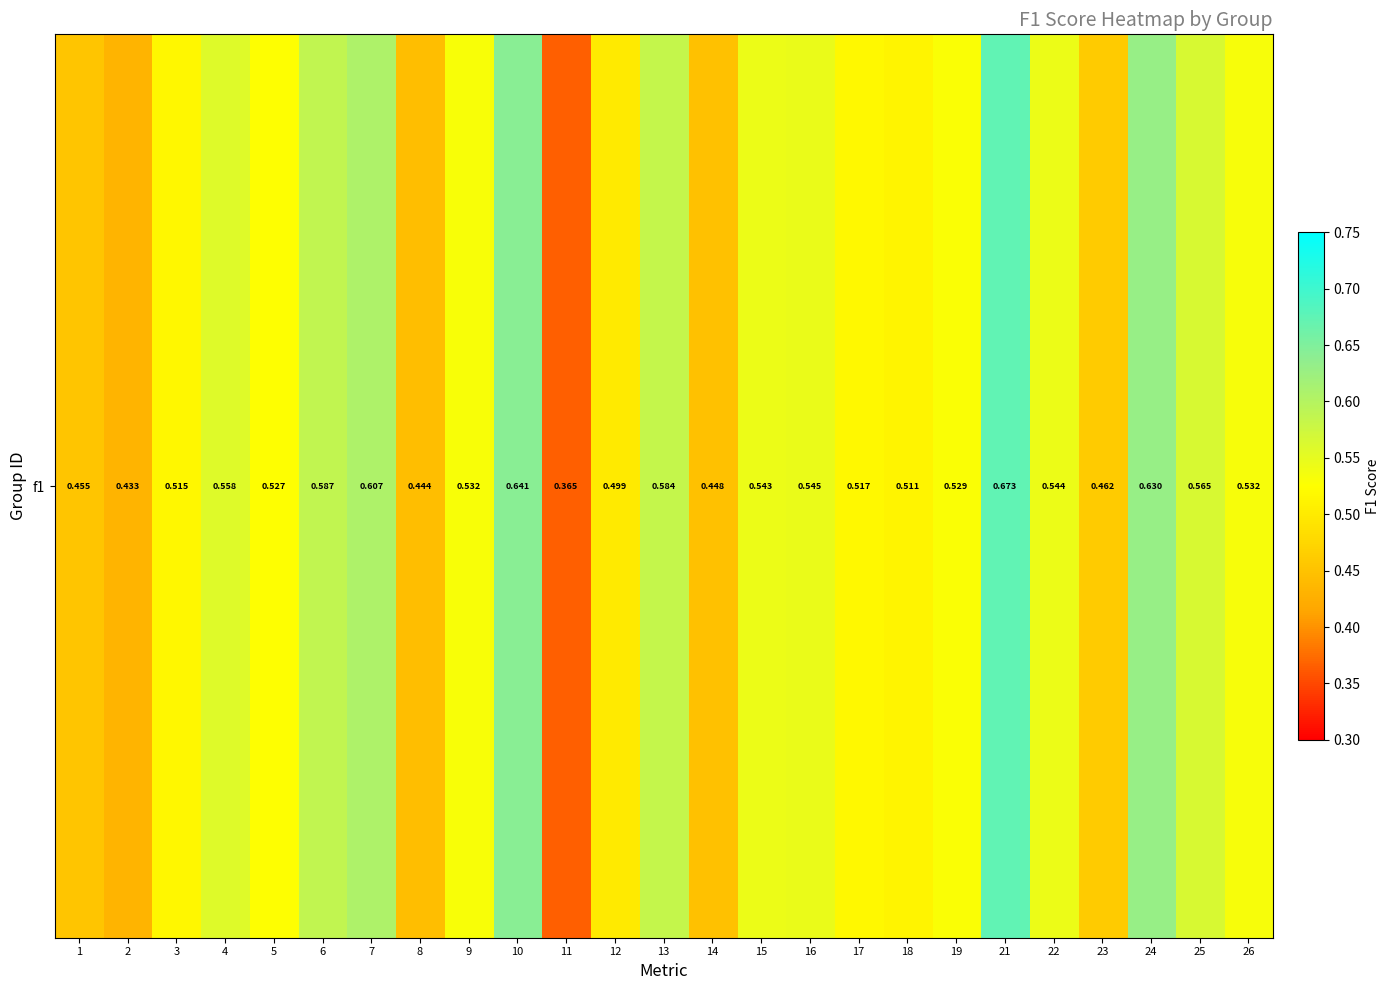

Rank the categories by value from highest to lowest.

21, 10, 24, 7, 6, 13, 25, 4, 16, 22, 15, 26, 9, 19, 5, 17, 3, 18, 12, 23, 1, 14, 8, 2, 11